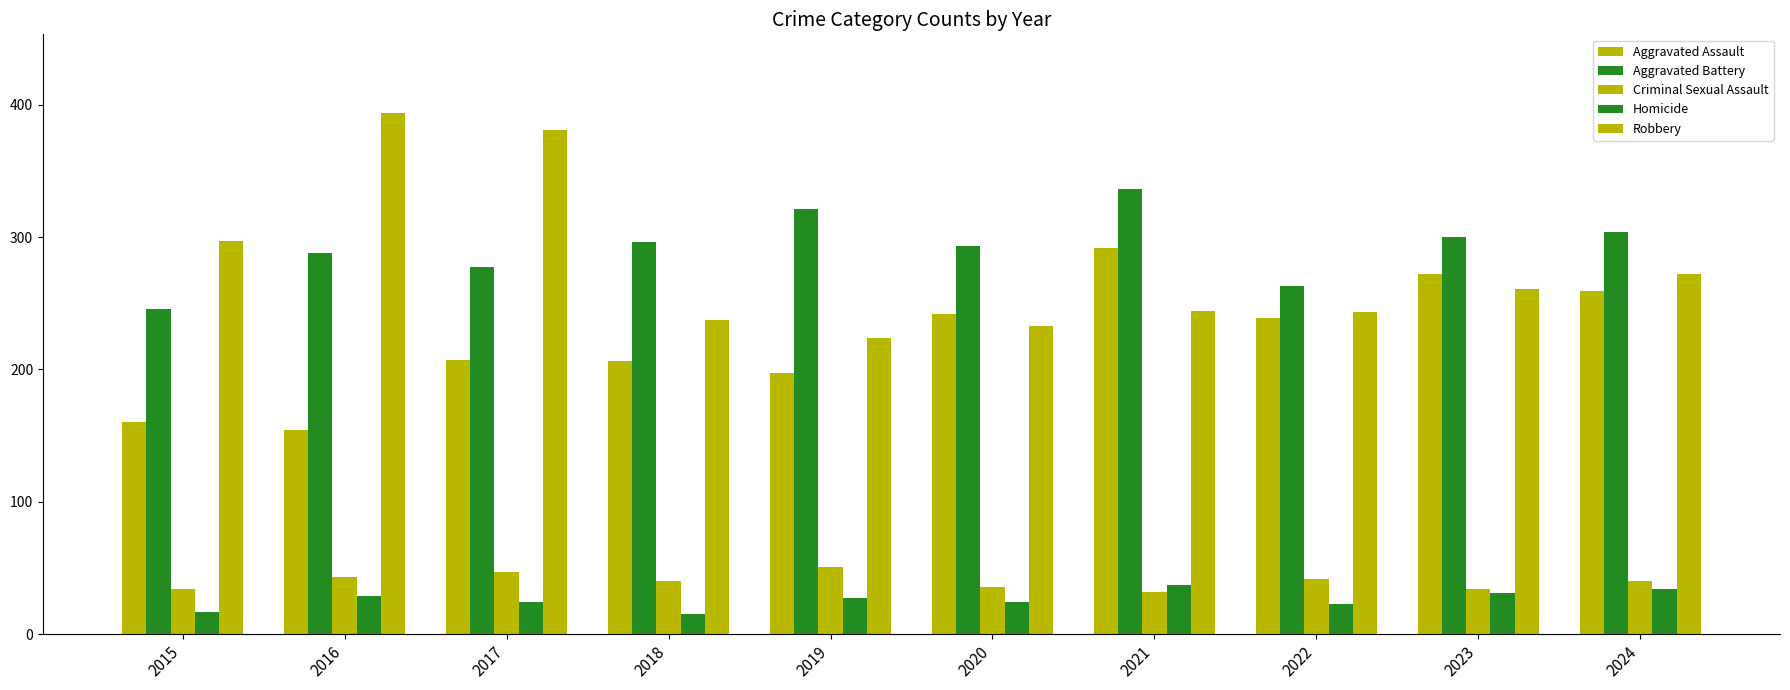

What is the smallest value displayed?

15